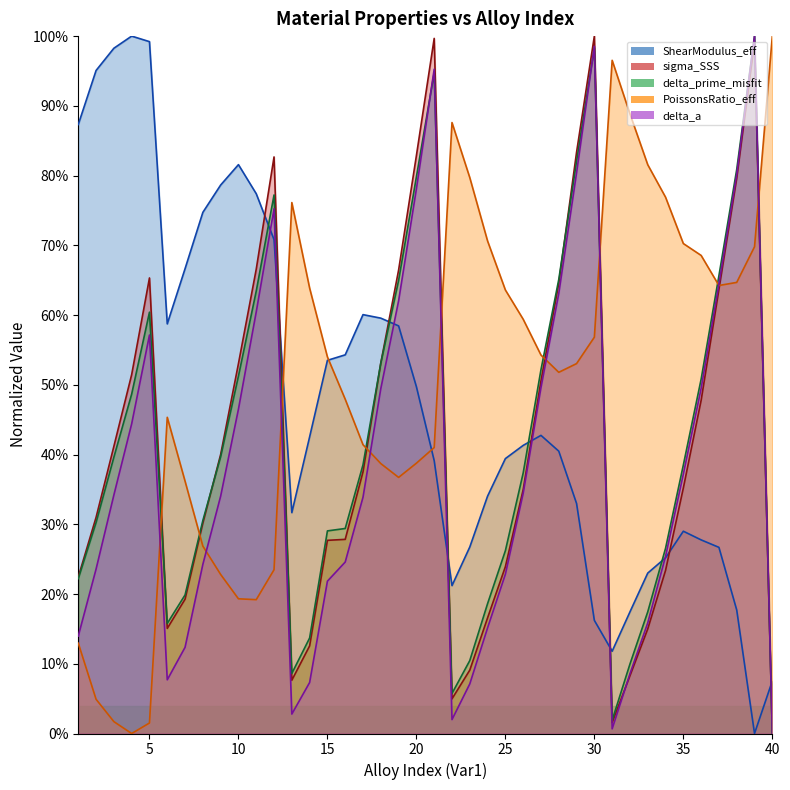

Does the chart have visible grid lines?

No